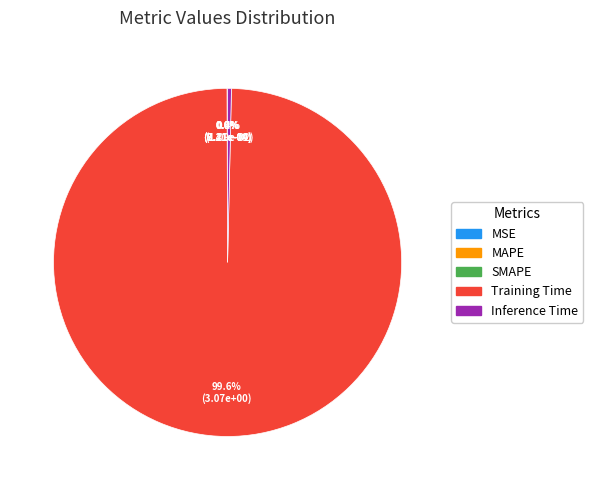

Which category has the biggest portion of the pie?

Training Time